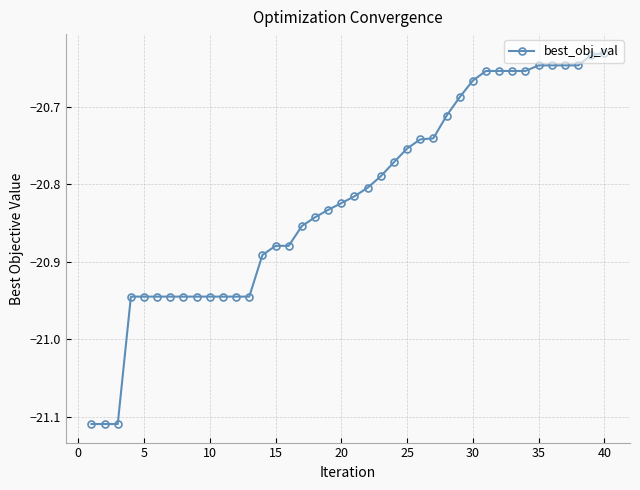

What is the sum of all values?

-832.7